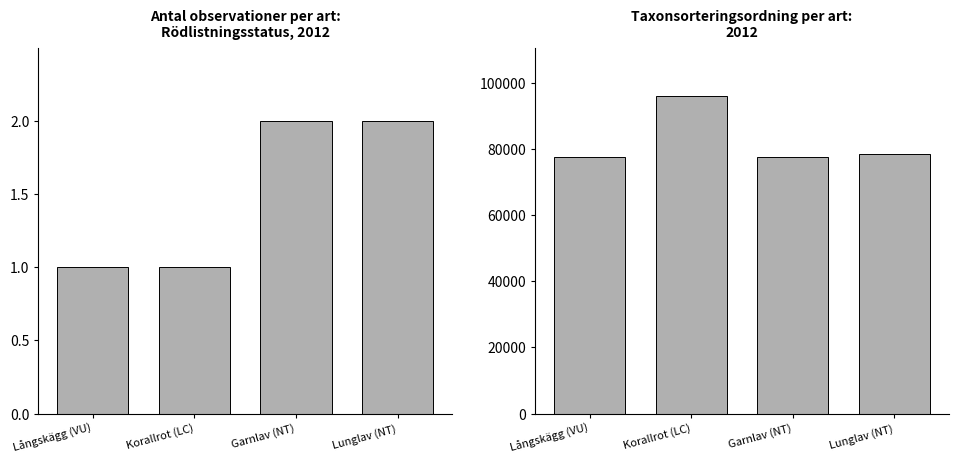

What is the label of the 4th bar from the right?

Långskägg (VU)